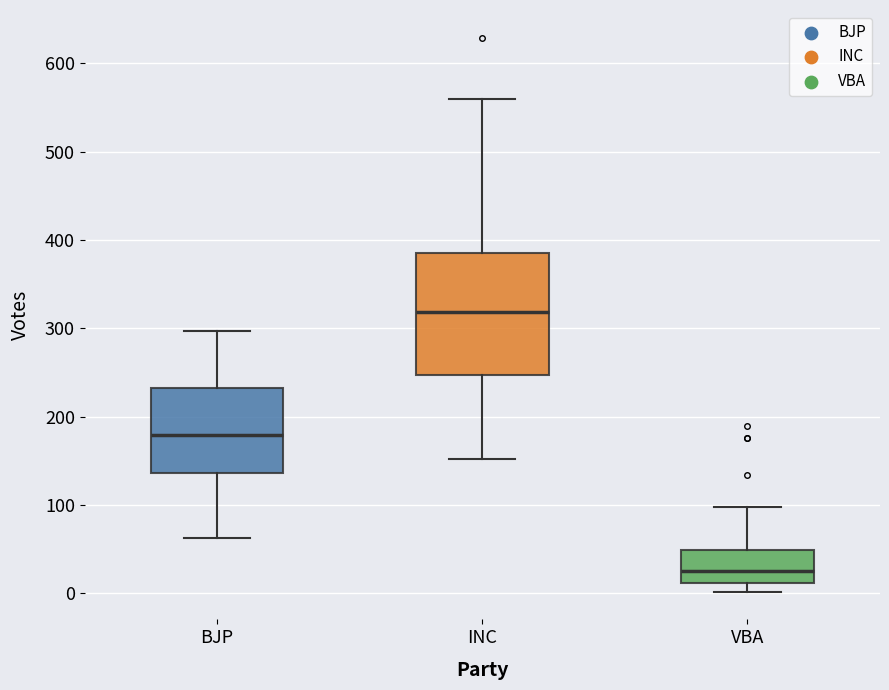

Comparing the boxes themselves (not the whiskers), which one is the tallest?

INC